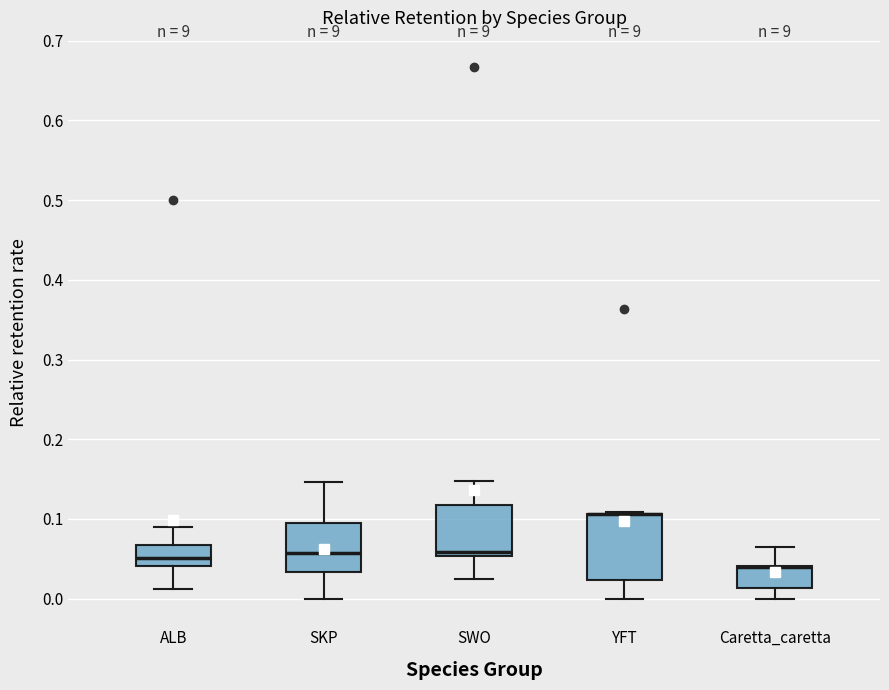

Reading left to right, transcribe this box plot: for each box, give where its median line is, the range the box spans, and where its two whiskers end, as read against the y-axis. The values are not printed on the chart, so give them approximately, as read against the axis.

ALB: median 0.05, box 0.04 to 0.07, whiskers 0.01 to 0.09
SKP: median 0.06, box 0.03 to 0.09, whiskers 0.00 to 0.15
SWO: median 0.06, box 0.05 to 0.12, whiskers 0.02 to 0.15
YFT: median 0.11 (drawn on the box's upper edge), box 0.02 to 0.11, whiskers 0.00 to 0.11
Caretta_caretta: median 0.04 (drawn on the box's upper edge), box 0.01 to 0.04, whiskers 0.00 to 0.06